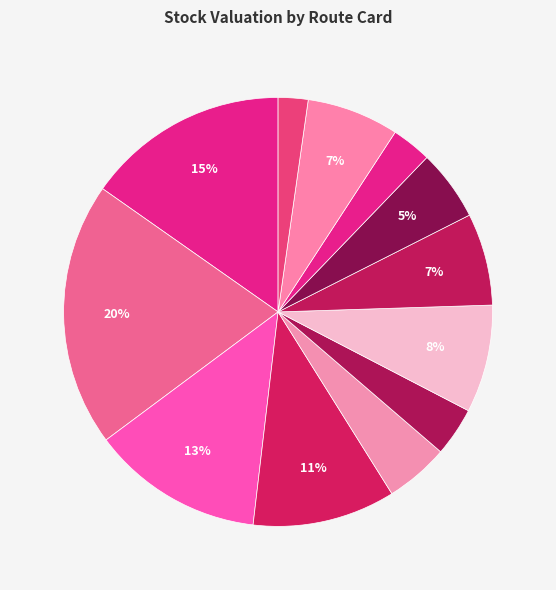

Count the number of slices in the pie.

12